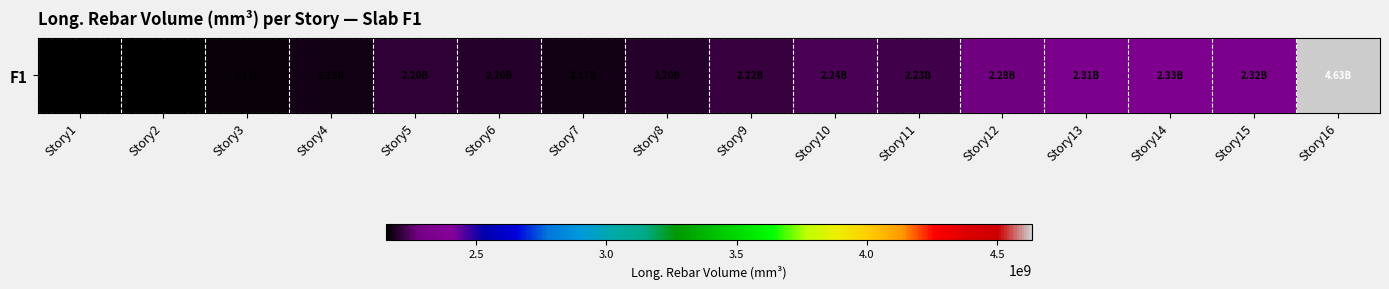

At which category does the chart reach its peak across all series?

Story16